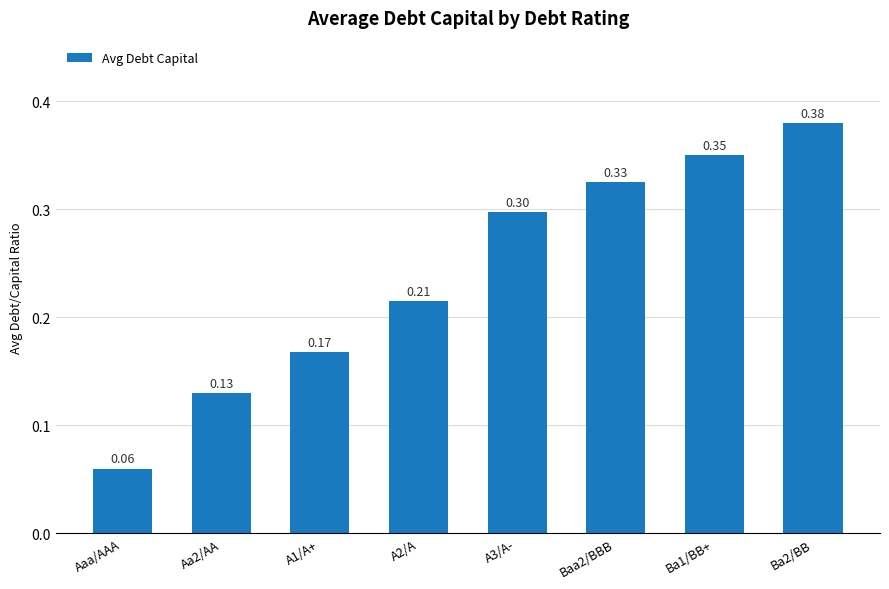

Which category has the lowest value across all series?

Aaa/AAA